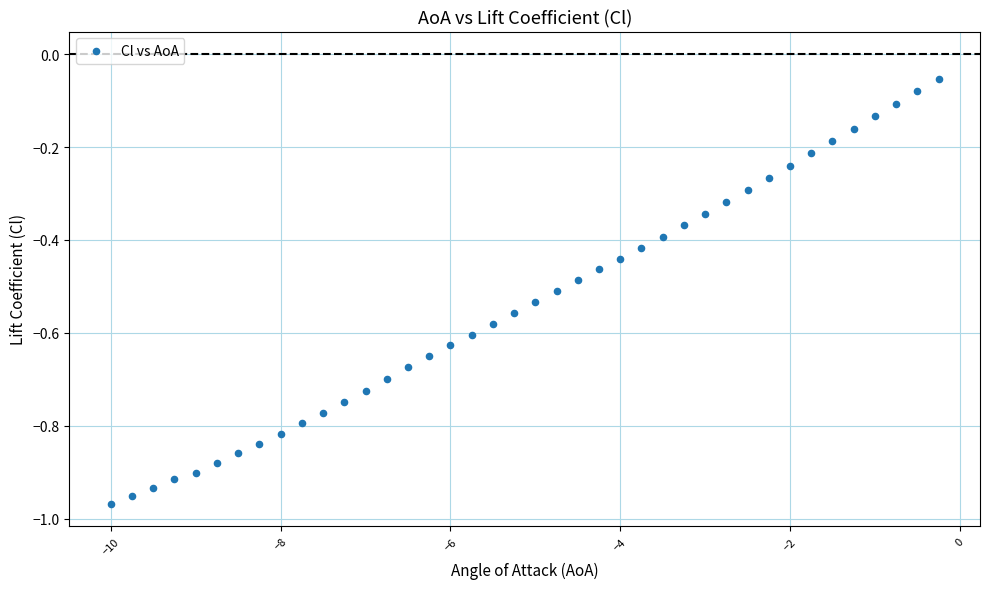

What is the range of Y values (max minus min)?

0.9